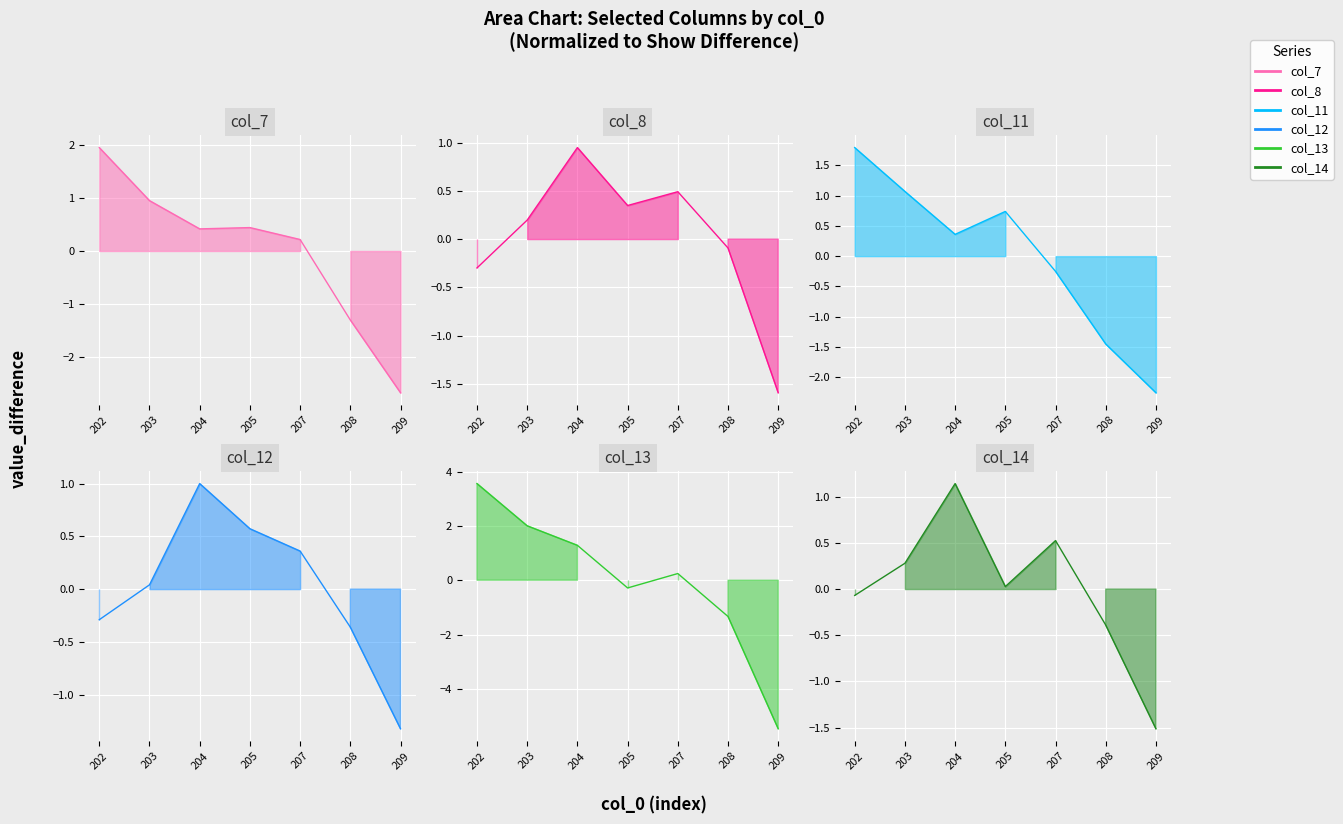

True or false: col_11 has more than 2 interior local peaks.

False